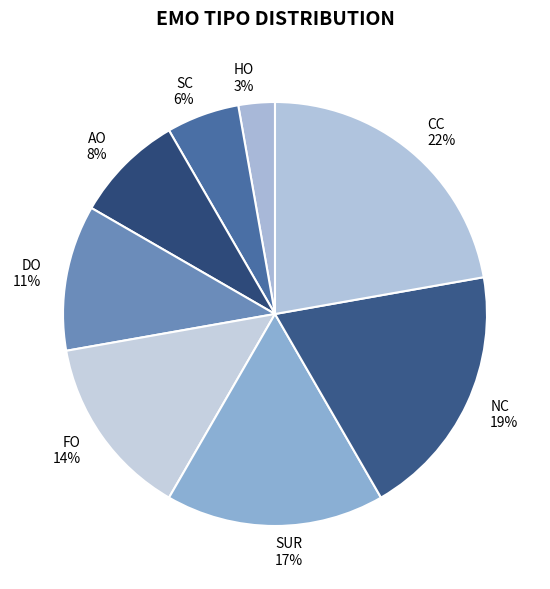

Does DO represent more than half of the total?

No